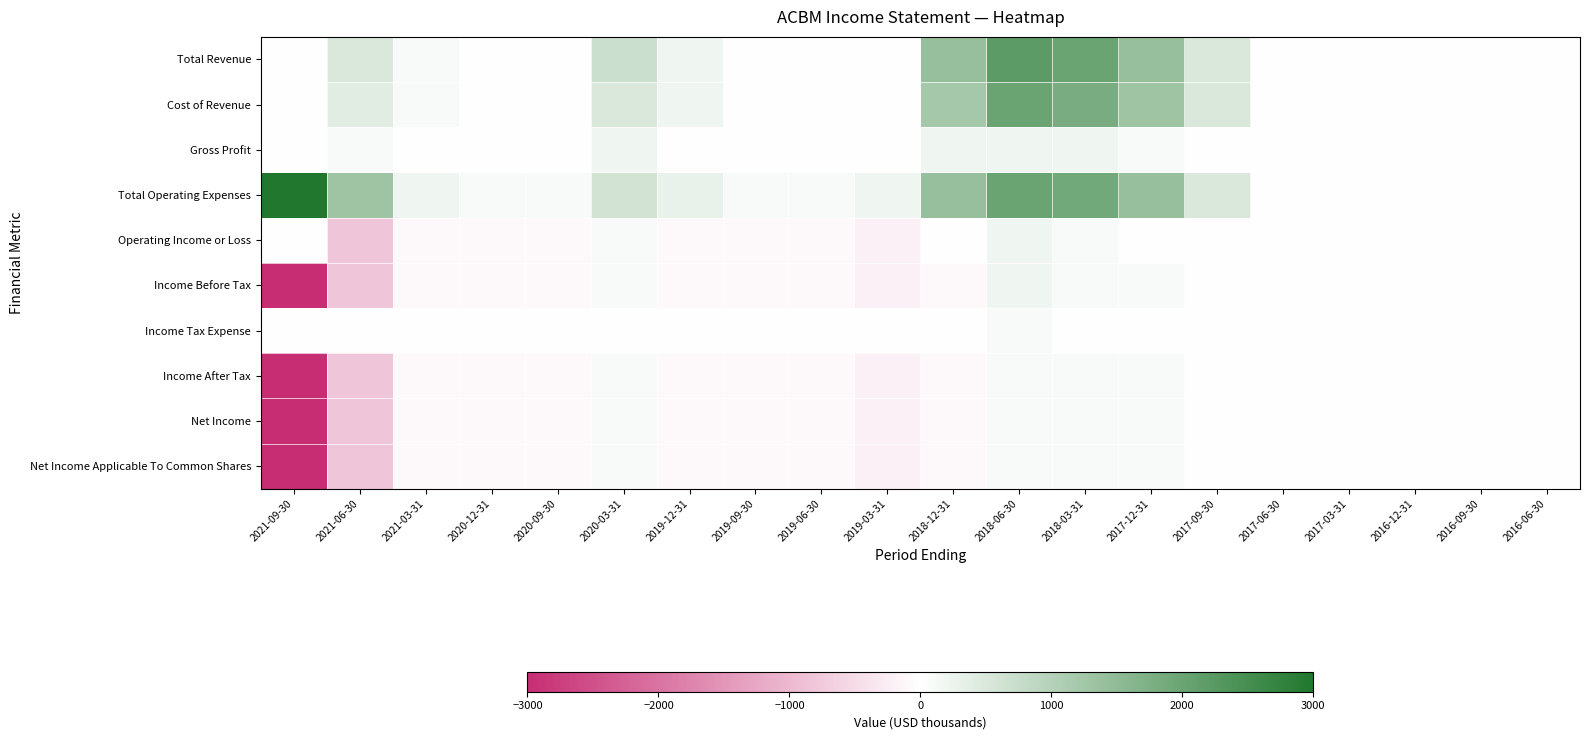

At which category does the chart reach its minimum across all series?

2021-09-30